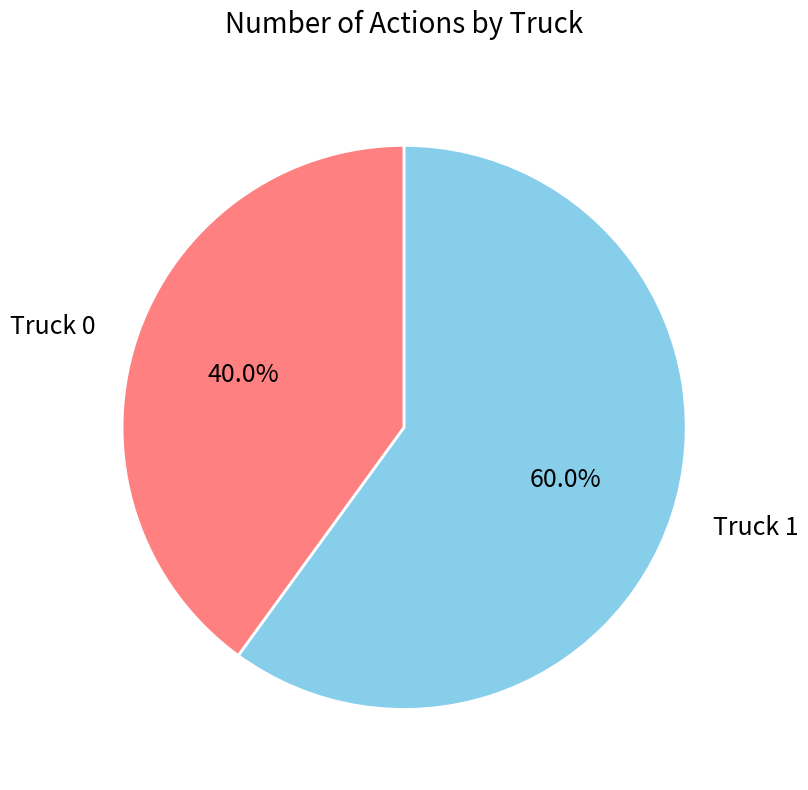

Which category has the smallest portion of the pie?

Truck 0